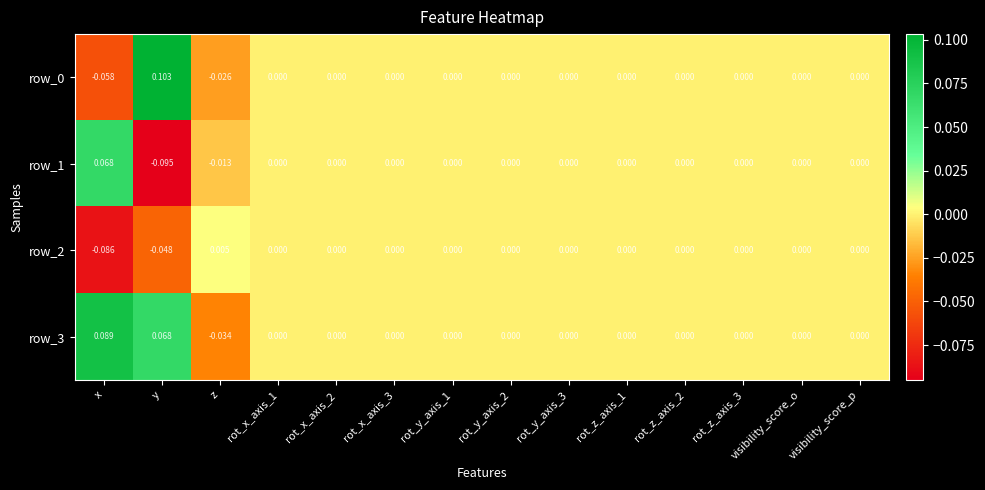

Is the value of row_3 at rot_x_axis_3 greater than the value of row_2 at y?

Yes